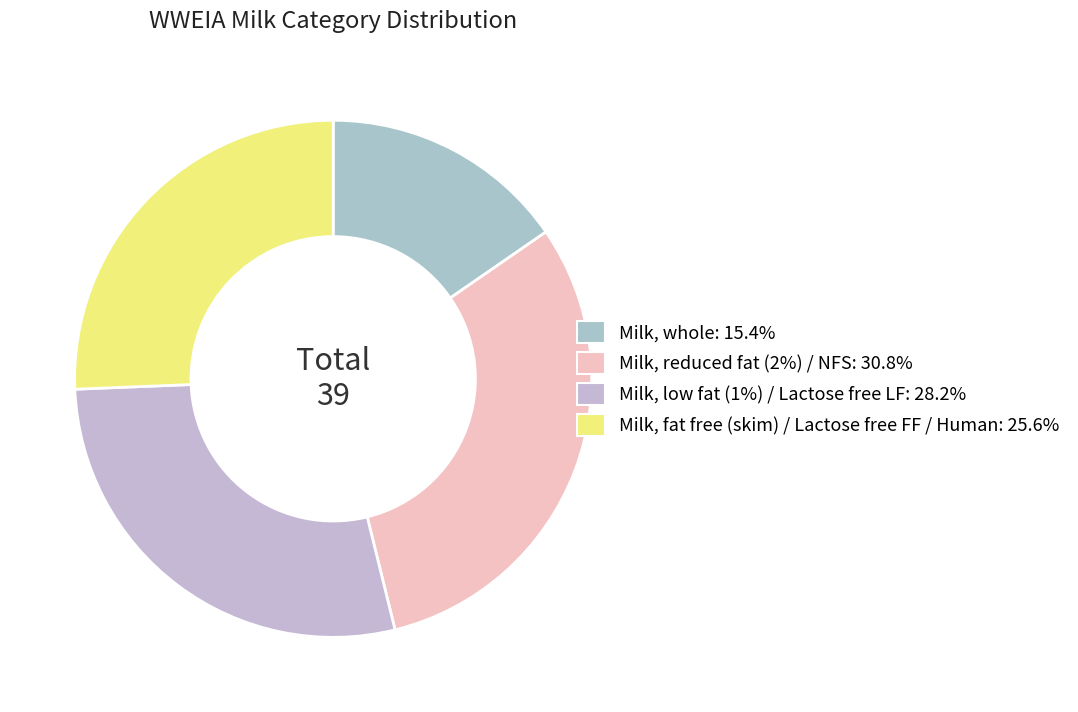

How many slices are in this pie chart?

4